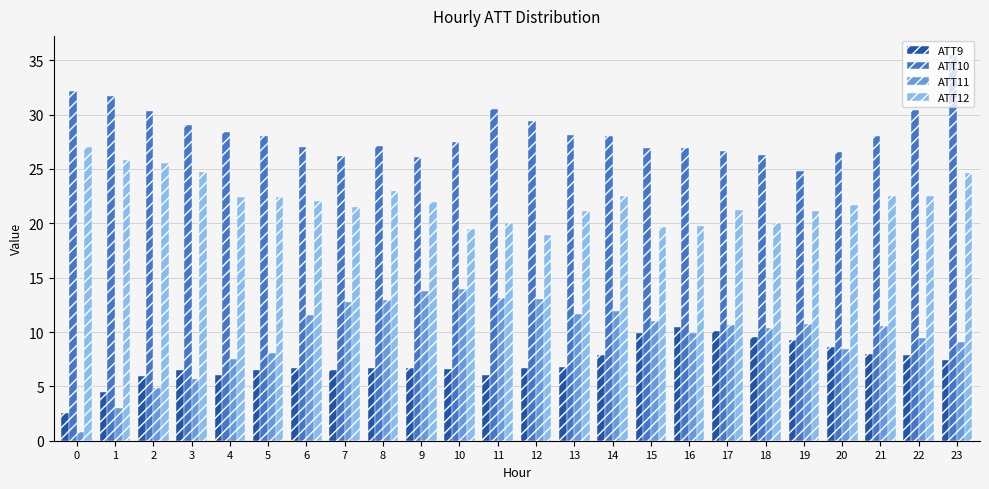

True or false: ATT11 has a value of 13.1 at 11.

True